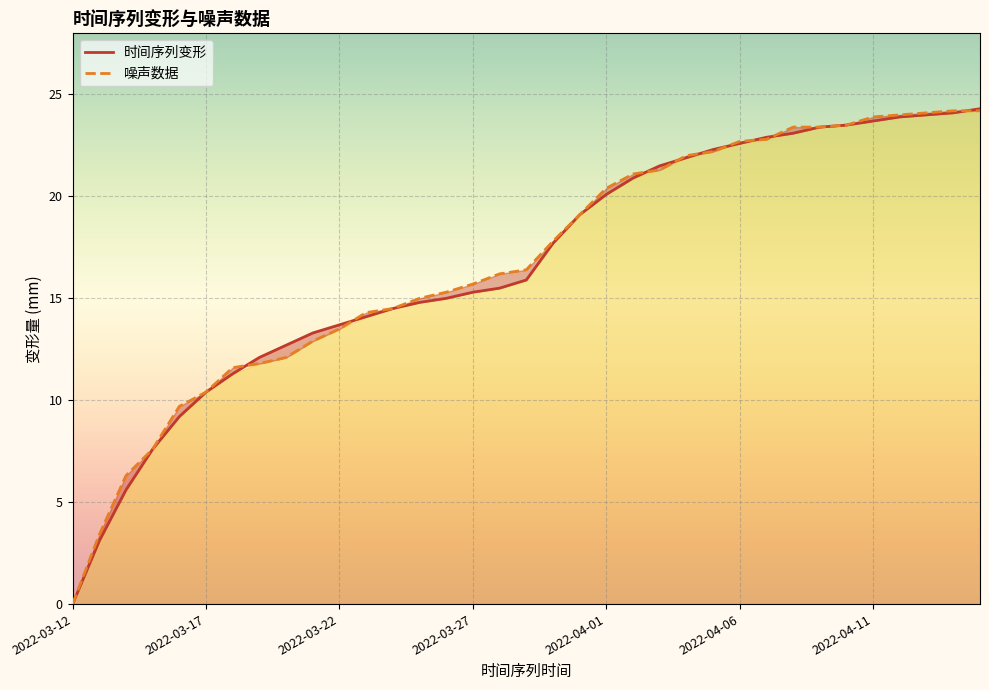

At which category is the sum across all series the highest?

2022-04-15